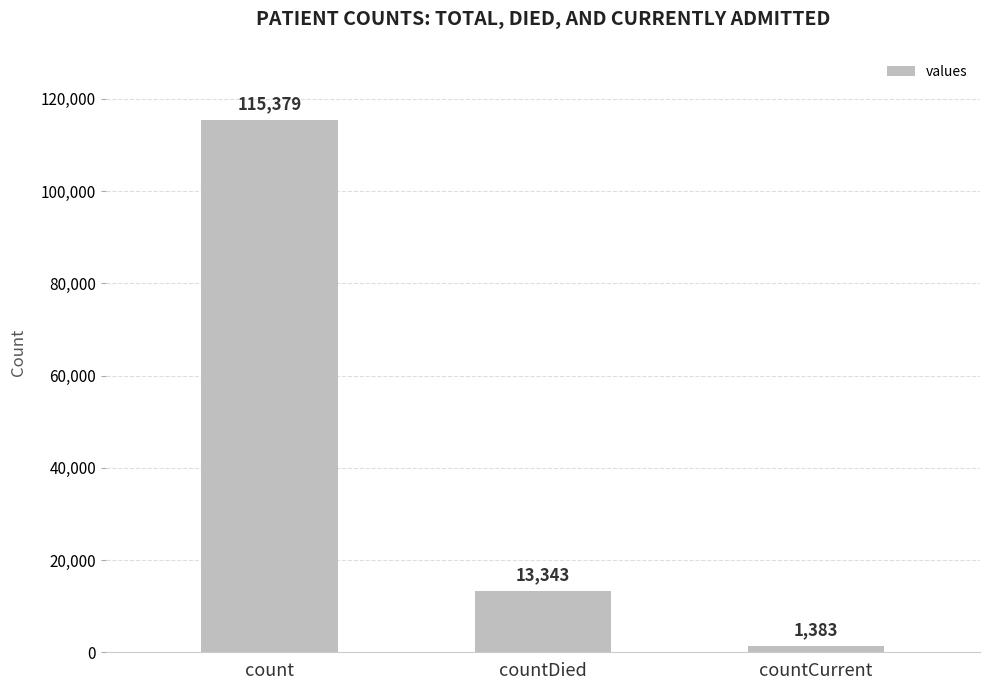

The value at count is 115379. True or false?

True